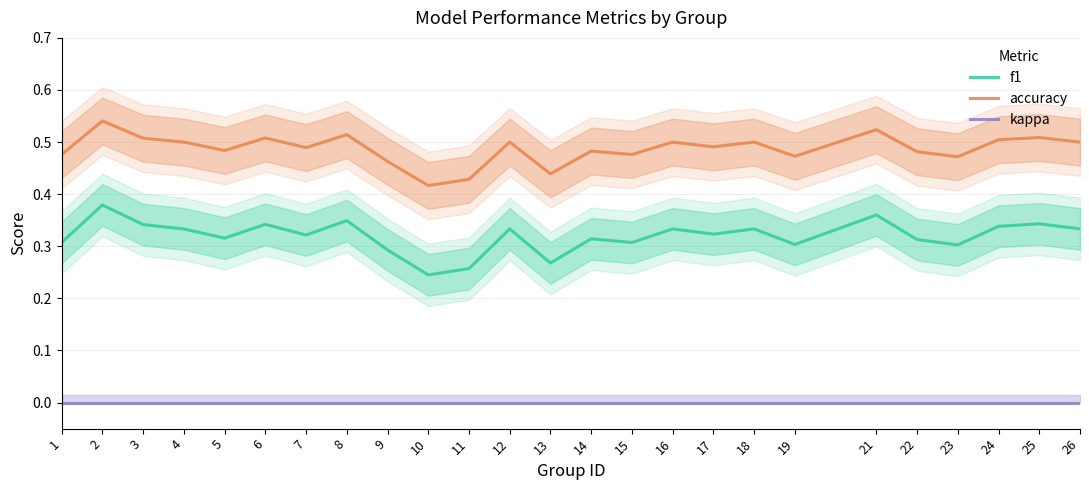

Reading left to right, what are all the values shown in this chart?

f1: 0.3	0.4	0.3	0.3	0.3	0.3	0.3	0.3	0.3	0.2	0.3	0.3	0.3	0.3	0.3	0.3	0.3	0.3	0.3	0.4	0.3	0.3	0.3	0.3	0.3
accuracy: 0.5	0.5	0.5	0.5	0.5	0.5	0.5	0.5	0.5	0.4	0.4	0.5	0.4	0.5	0.5	0.5	0.5	0.5	0.5	0.5	0.5	0.5	0.5	0.5	0.5
kappa: 0.0	0.0	0.0	0.0	0.0	0.0	0.0	0.0	0.0	0.0	0.0	0.0	0.0	0.0	0.0	0.0	0.0	0.0	0.0	0.0	0.0	0.0	0.0	0.0	0.0